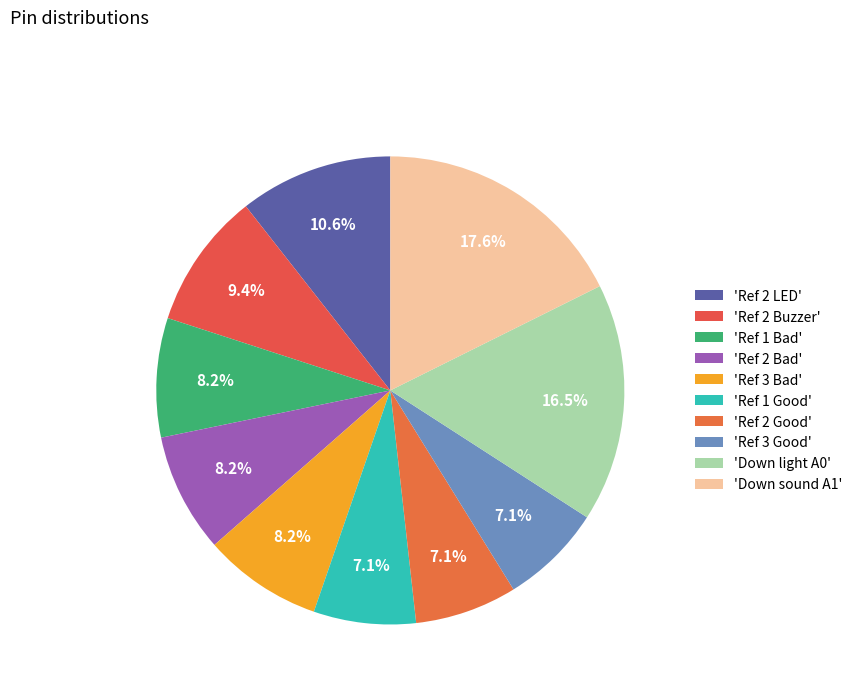

How many slices are in this pie chart?

10